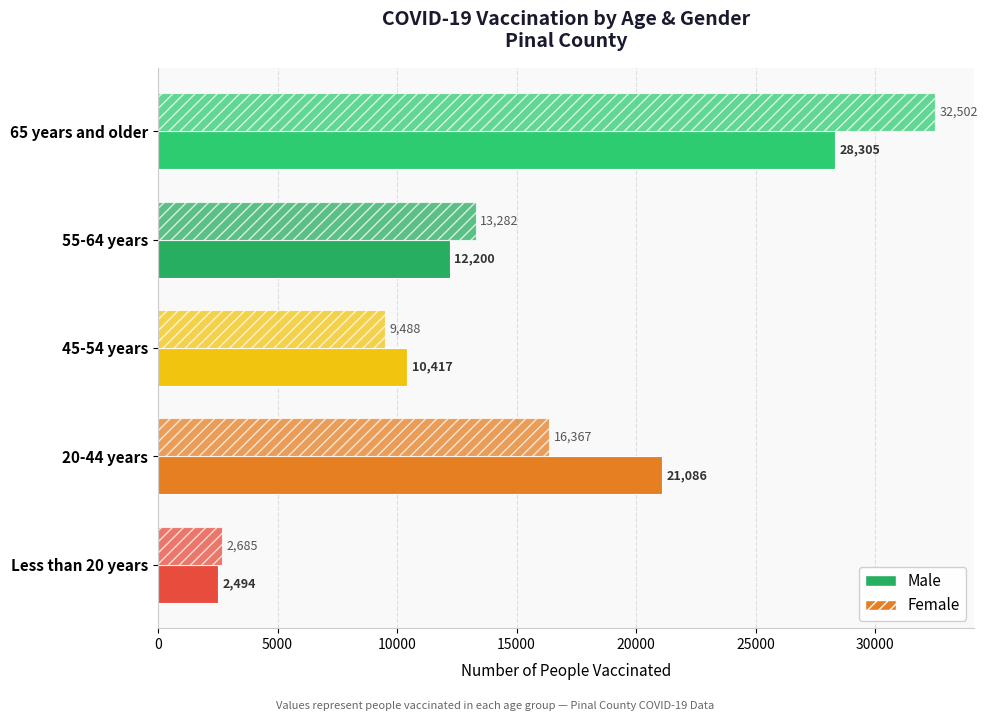

What is the difference between the maximum and minimum values in the Female series?

29817